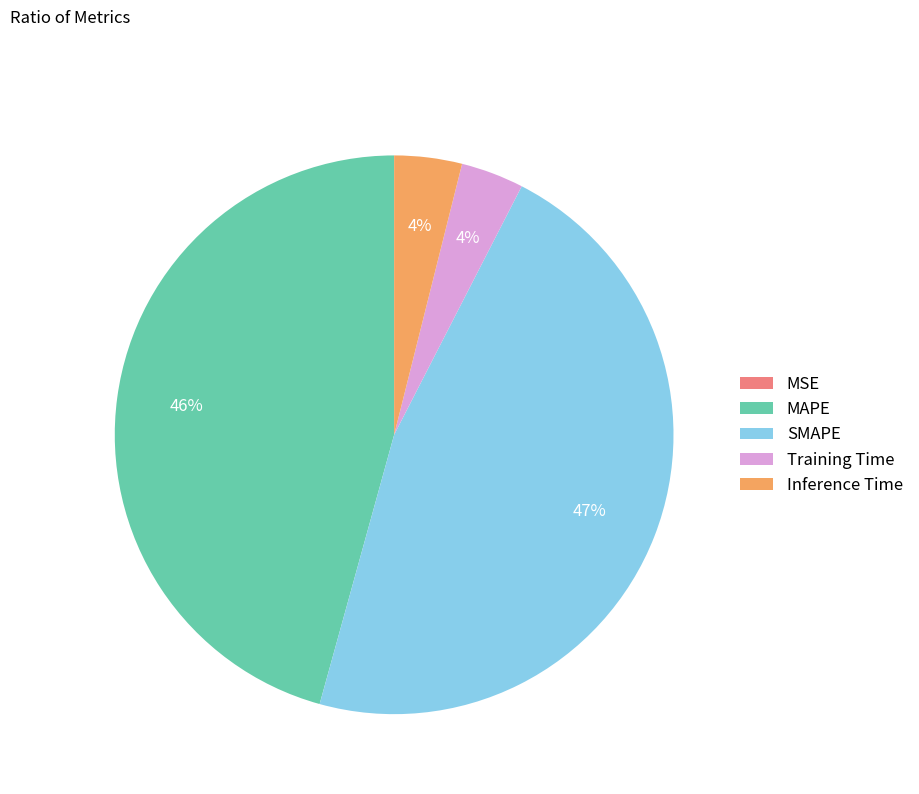

To the nearest percent, what is the difference between the largest and smallest slice percentages?

47%